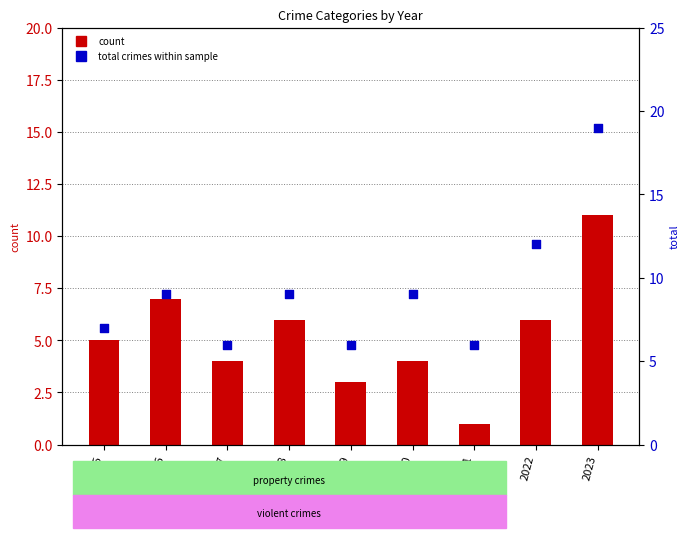

Is the value of count (Robbery) at 2023 greater than the value of total crimes (scatter) at 2016?

Yes